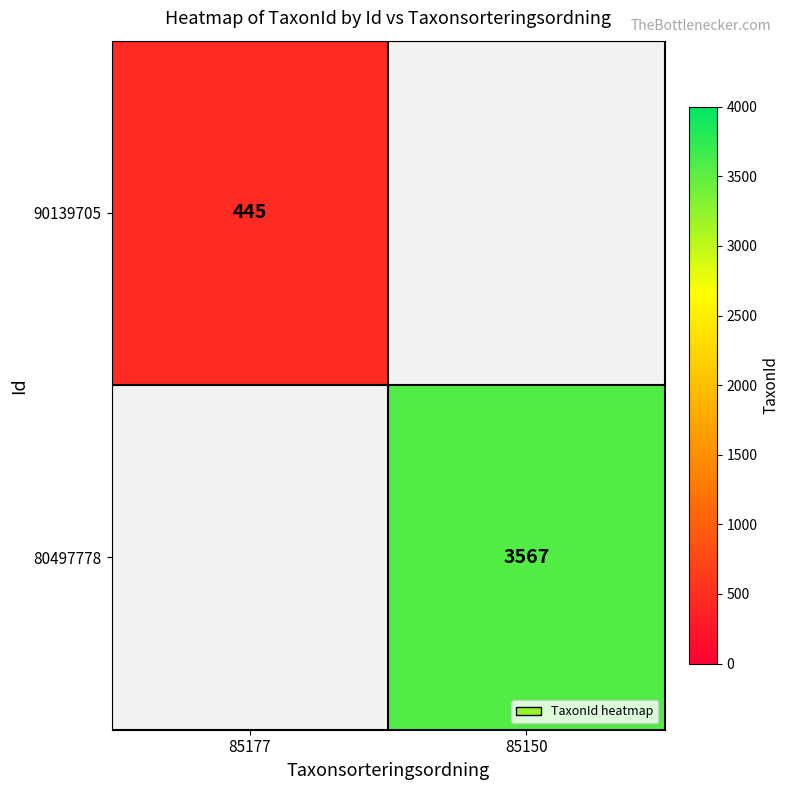

The 80497778 series shows 6225 at 85150. True or false?

False